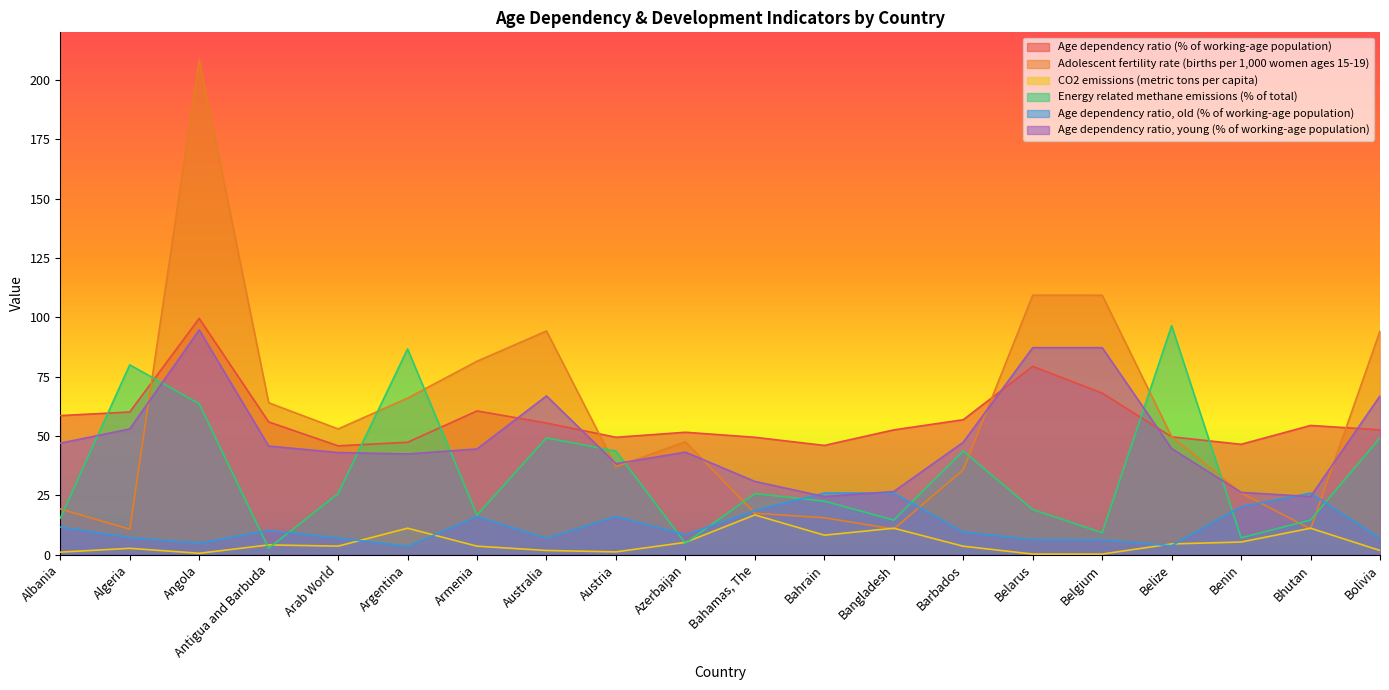

Where is the first local maximum for Age dependency ratio (% of working-age population)?

Angola